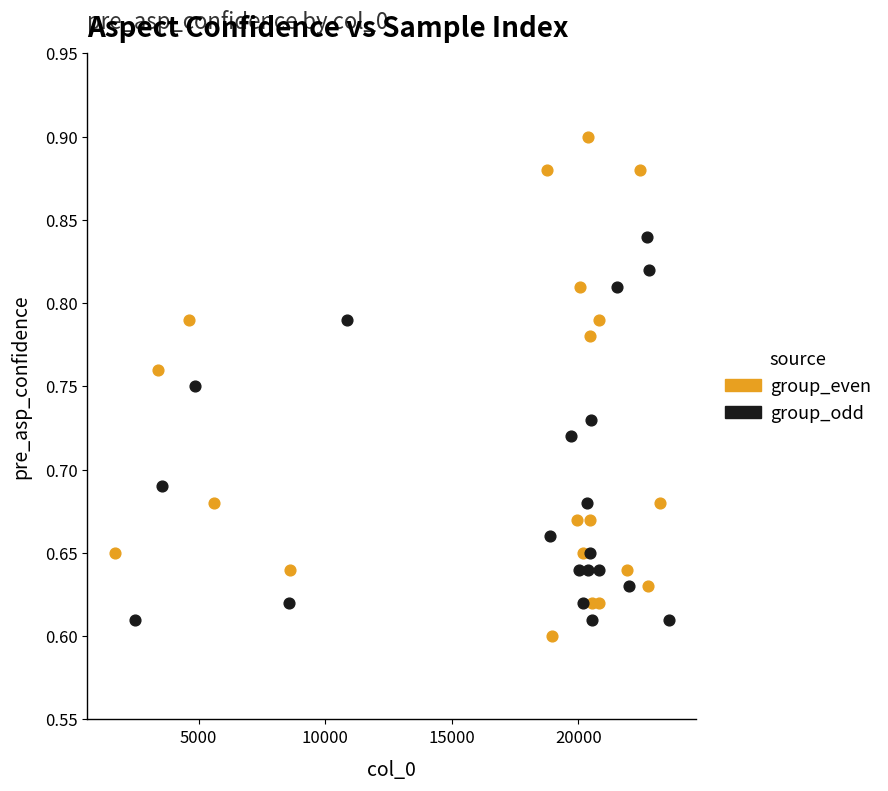

Which series reaches the maximum Y coordinate?

group_even